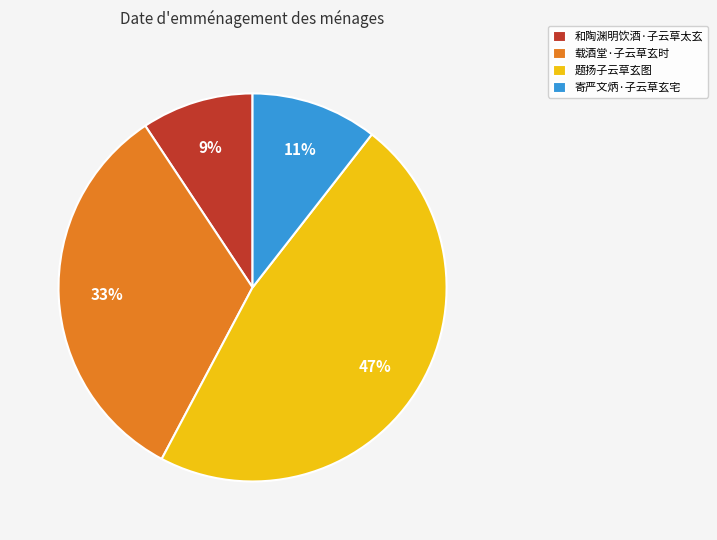

Which slice is the smallest?

和陶渊明饮酒·子云草太玄